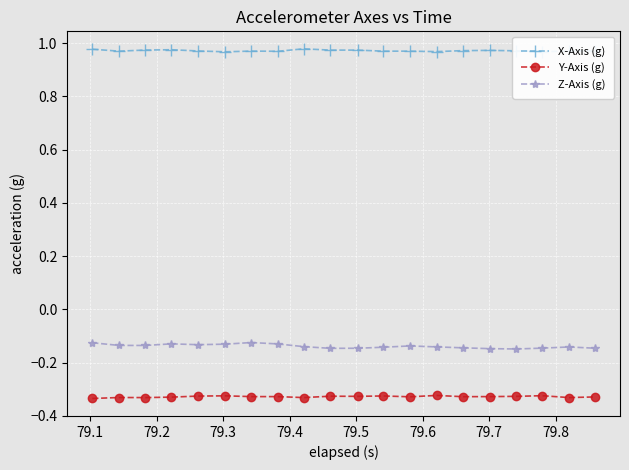

At how many categories does at least one series exceed 0?

20